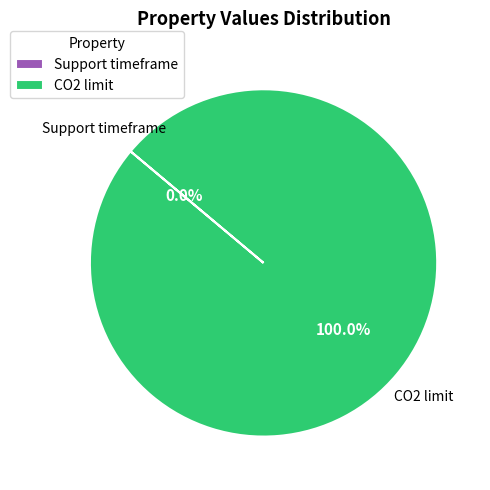

Which category has the biggest portion of the pie?

CO2 limit